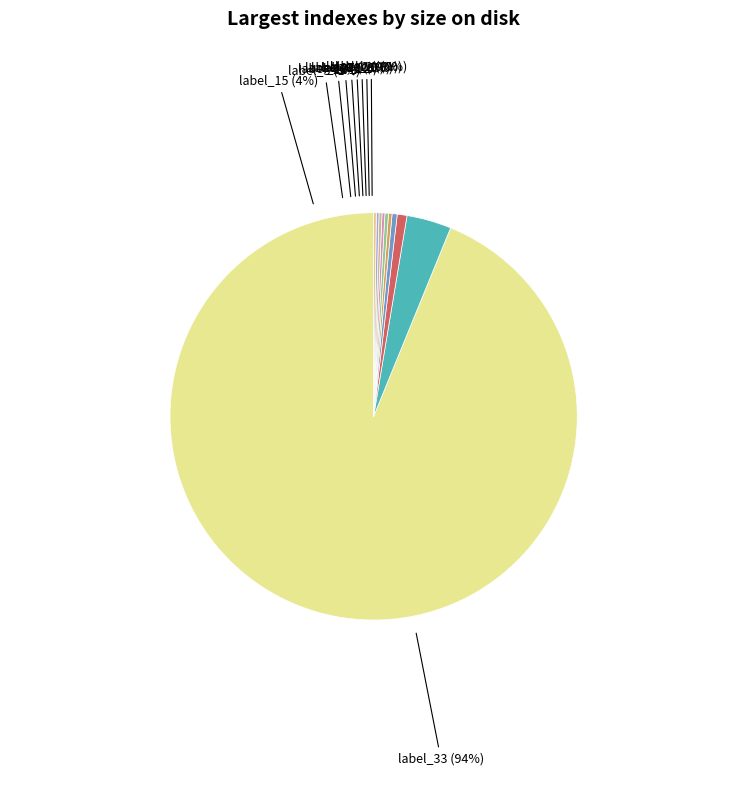

Does 10 account for over 50% of the chart?

No